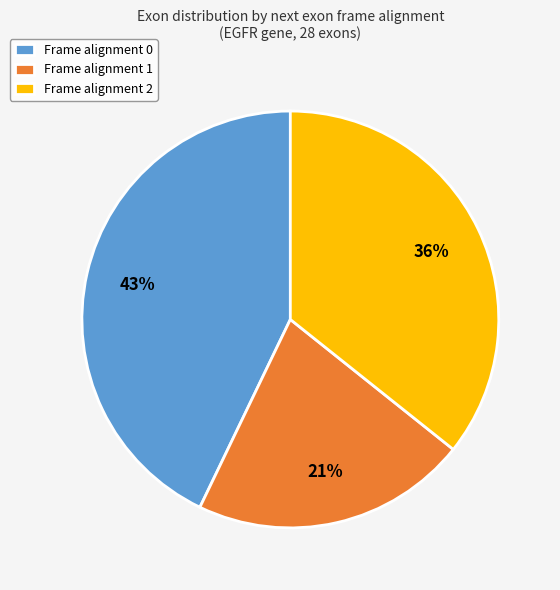

Rank the categories by value from lowest to highest.

Frame alignment 1, Frame alignment 2, Frame alignment 0